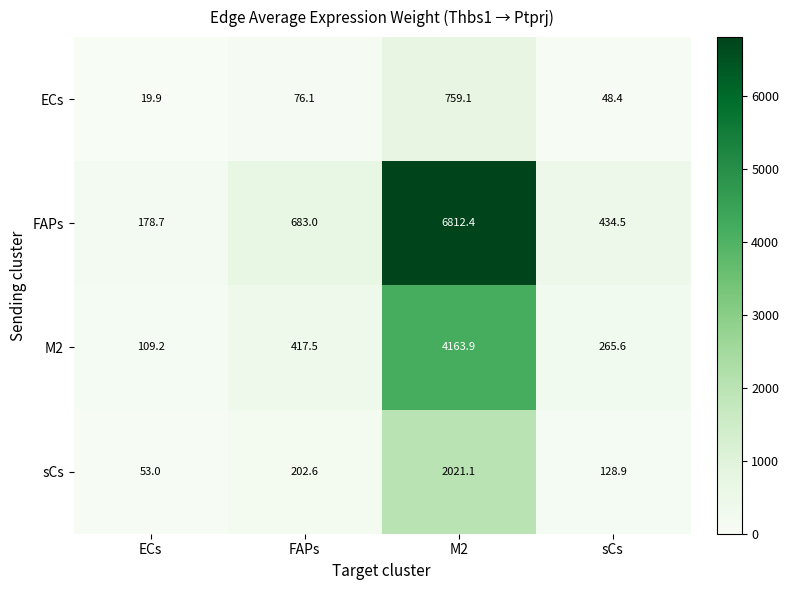

Which series changed the most between ECs and FAPs?

FAPs